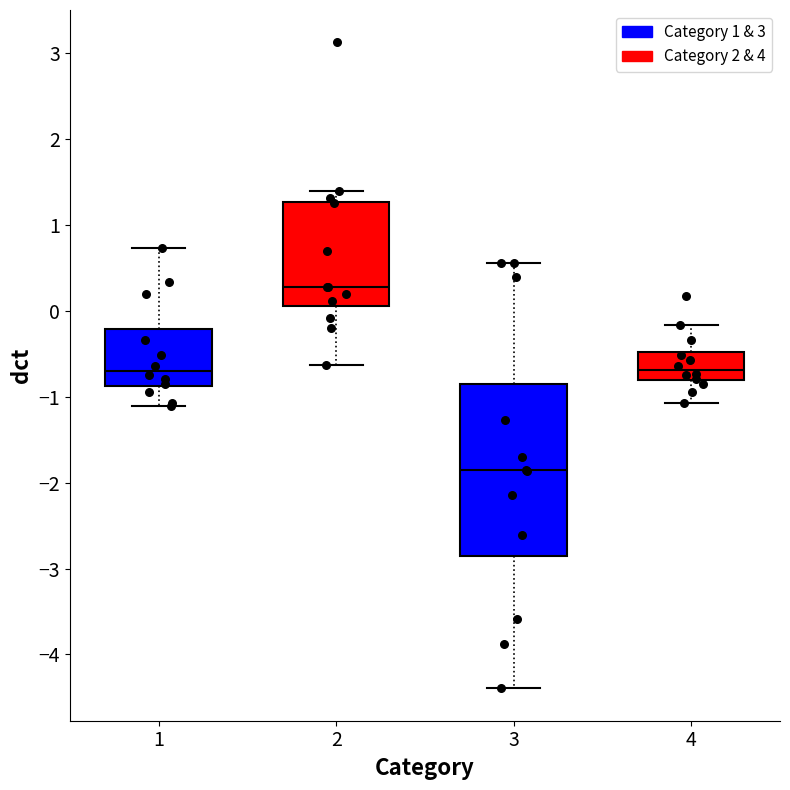

Reading left to right, transcribe this box plot: for each box, give where its median line is, the range the box spans, and where its two whiskers end, as read against the y-axis. The values are not printed on the chart, so give them approximately, as read against the axis.

1: median -0.7, box -0.9 to -0.2, whiskers -1.1 to 0.7
2: median 0.3, box 0.1 to 1.3, whiskers -0.6 to 1.4
3: median -1.9, box -2.9 to -0.9, whiskers -4.4 to 0.6
4: median -0.7, box -0.8 to -0.5, whiskers -1.1 to -0.2